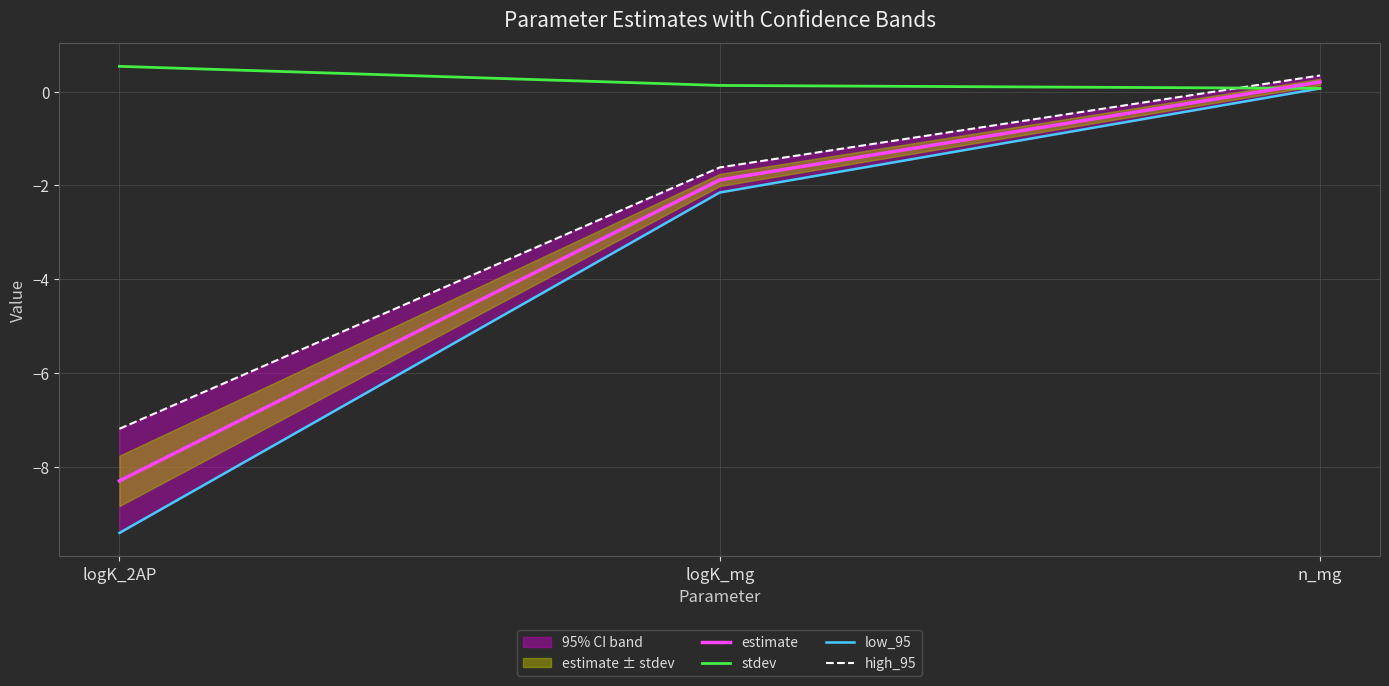

Which category has the lowest value in the high_95 series?

logK_2AP